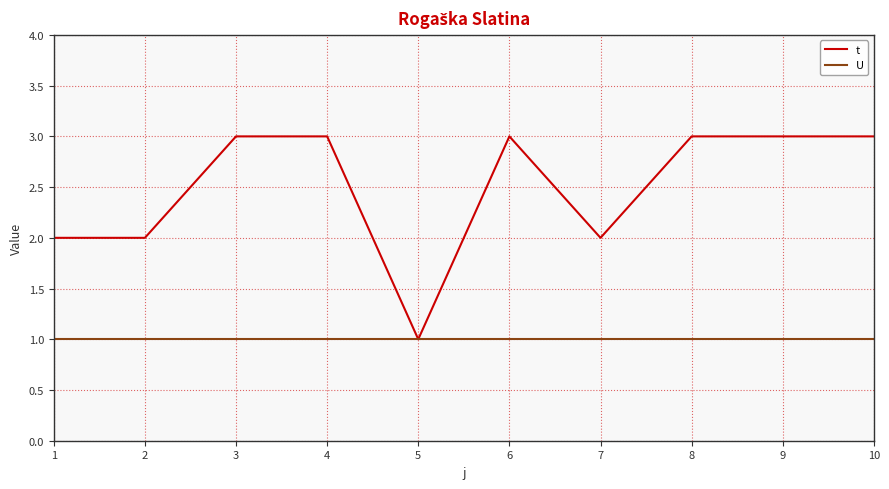

The U series shows 1 at 9. True or false?

True